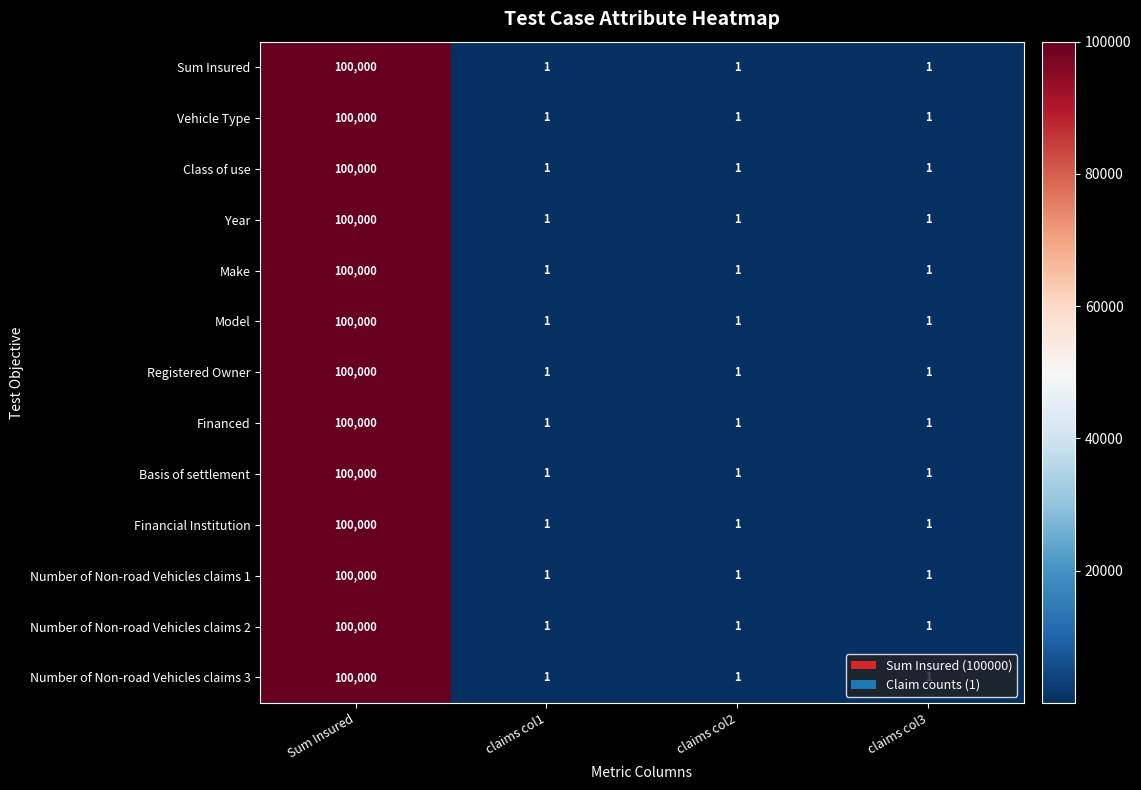

What is the maximum value shown in the chart?

100000